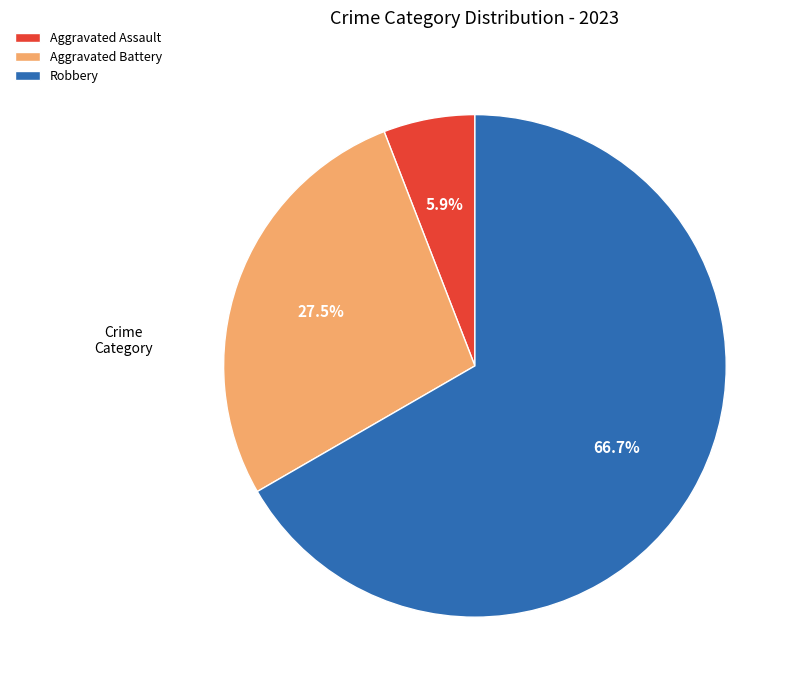

Does Robbery account for over 50% of the chart?

Yes